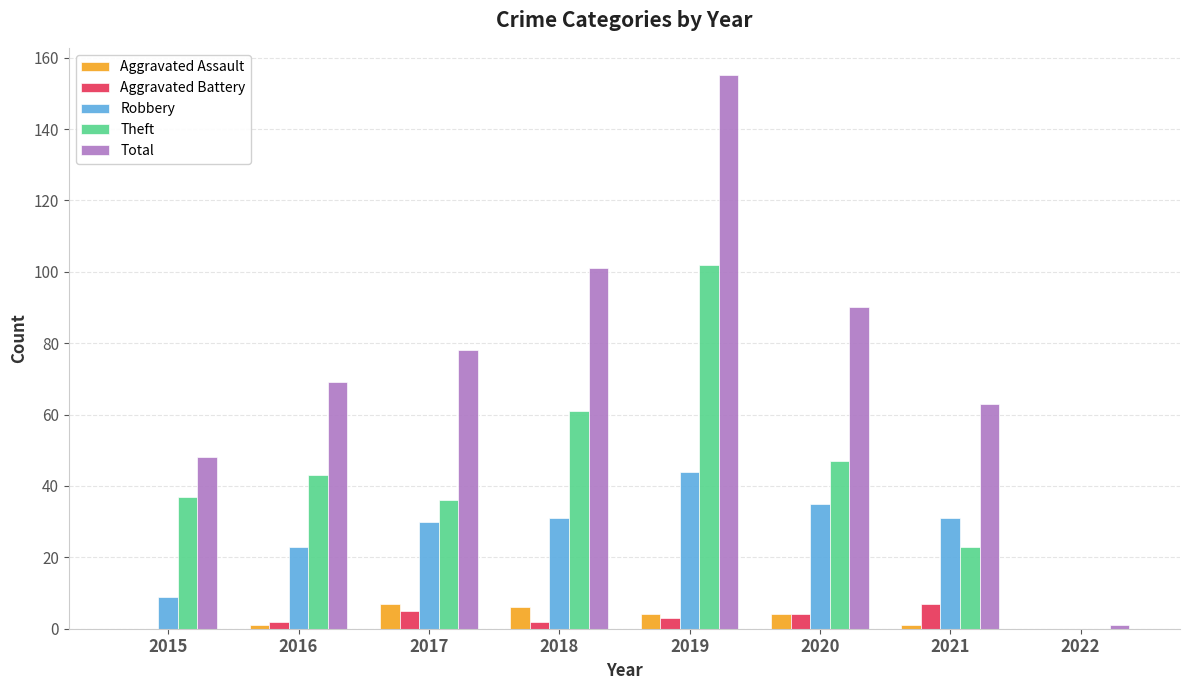

Which series has the largest total across all categories?

Total